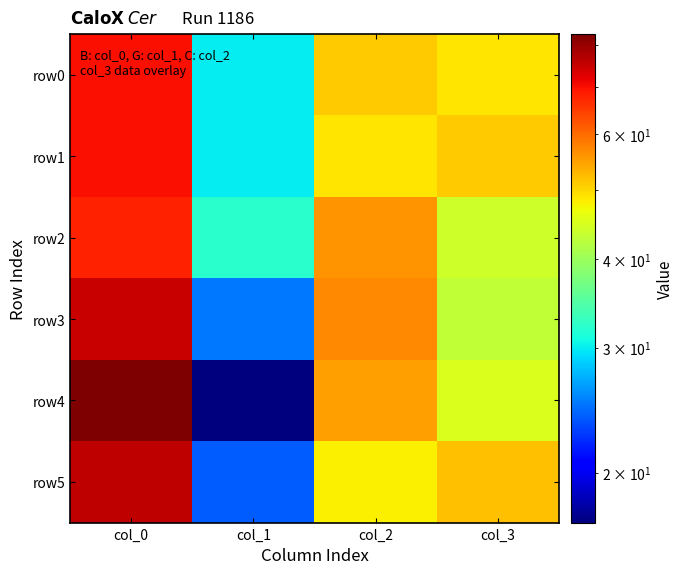

What is the total value across all series at col_1?

158